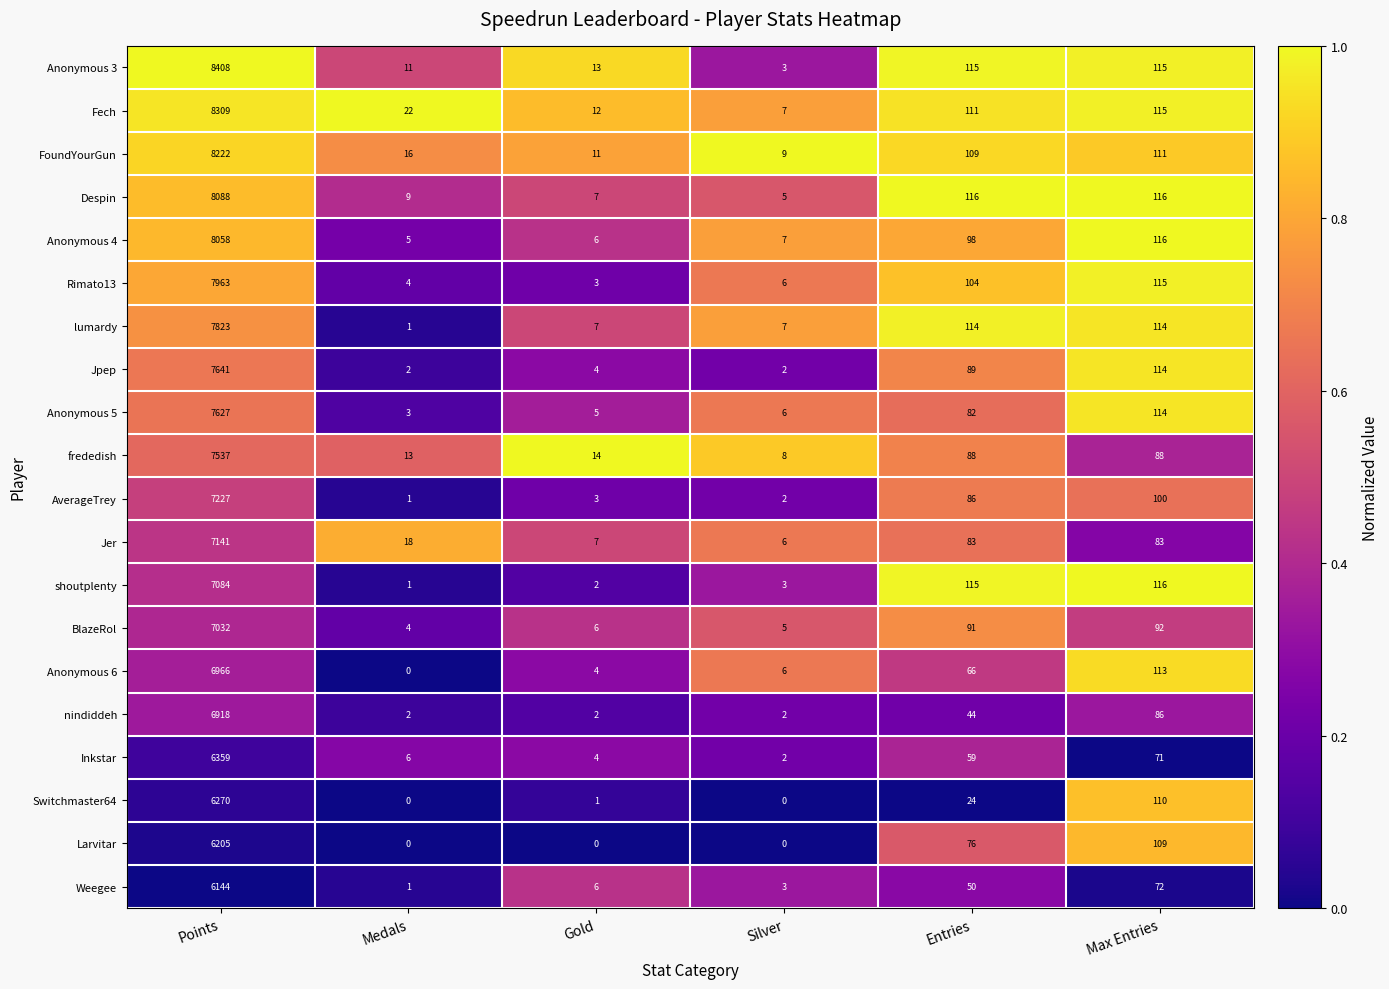

What is the total value across all series at Points?

147022